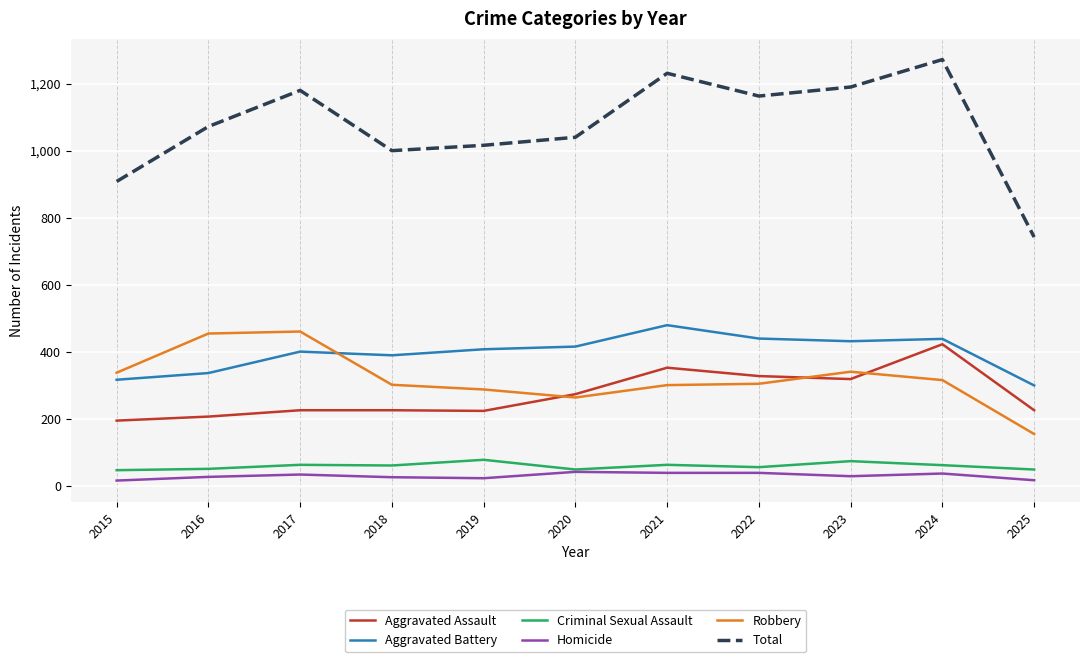

Count the number of data series in this chart.

6